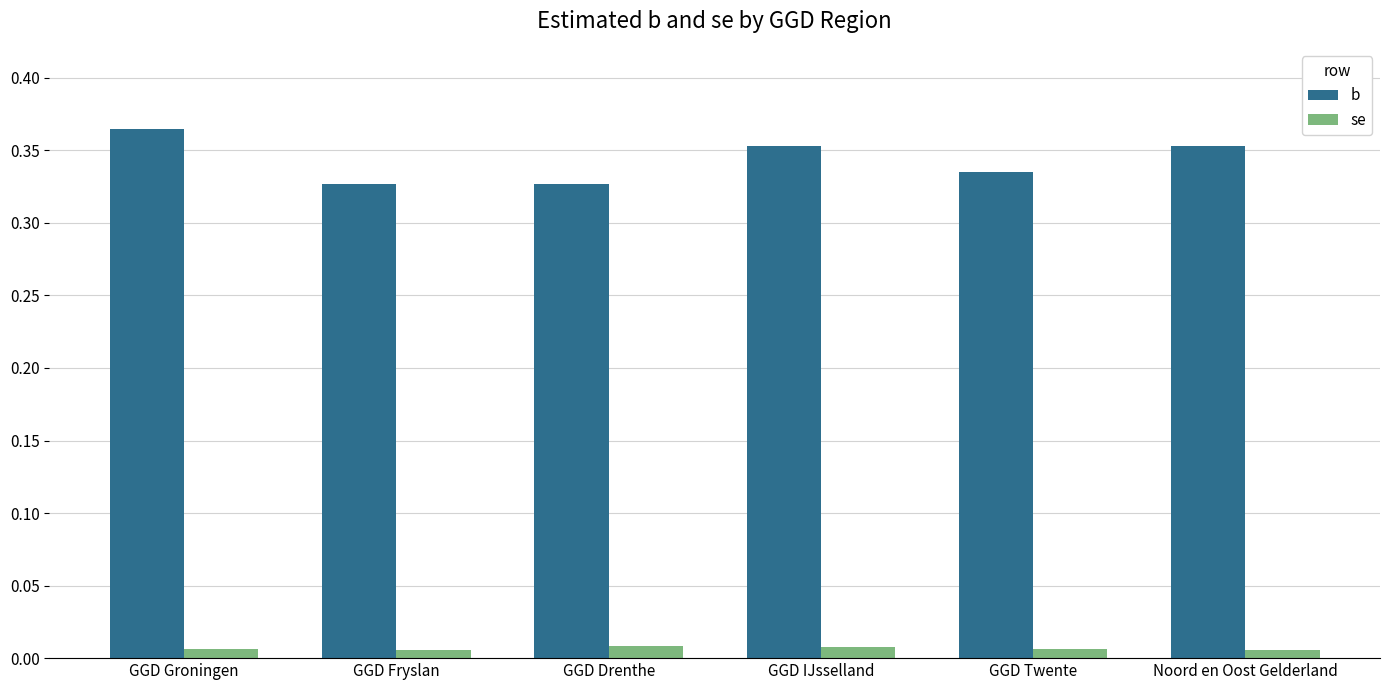

Which series has the largest range (max minus min)?

b